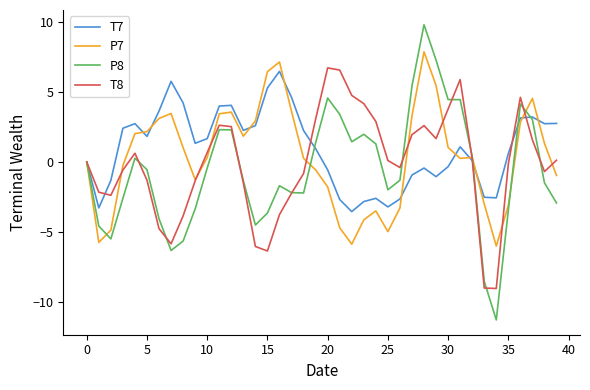

What is the difference between the maximum and minimum values in the P8 series?

21.1